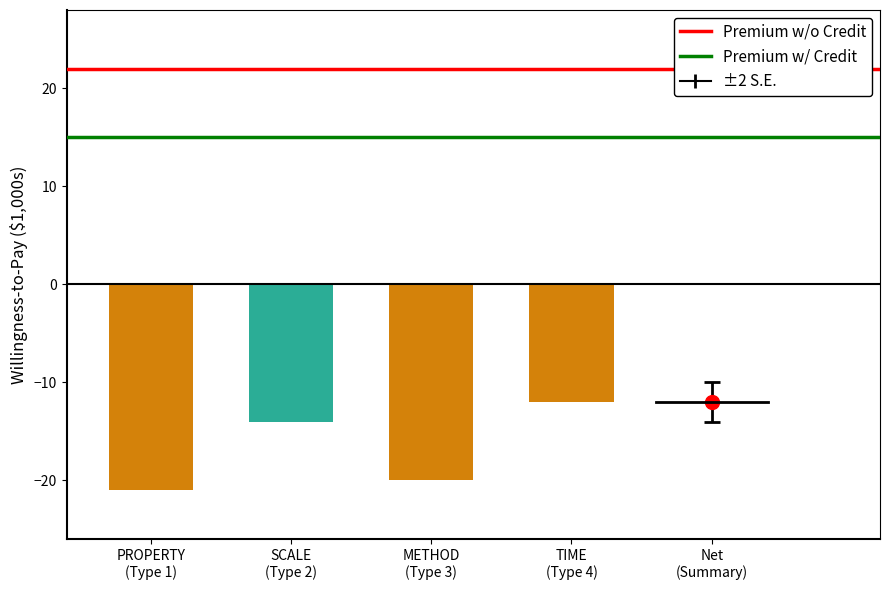

What position from the left is PROPERTY
(Type 1)?

1